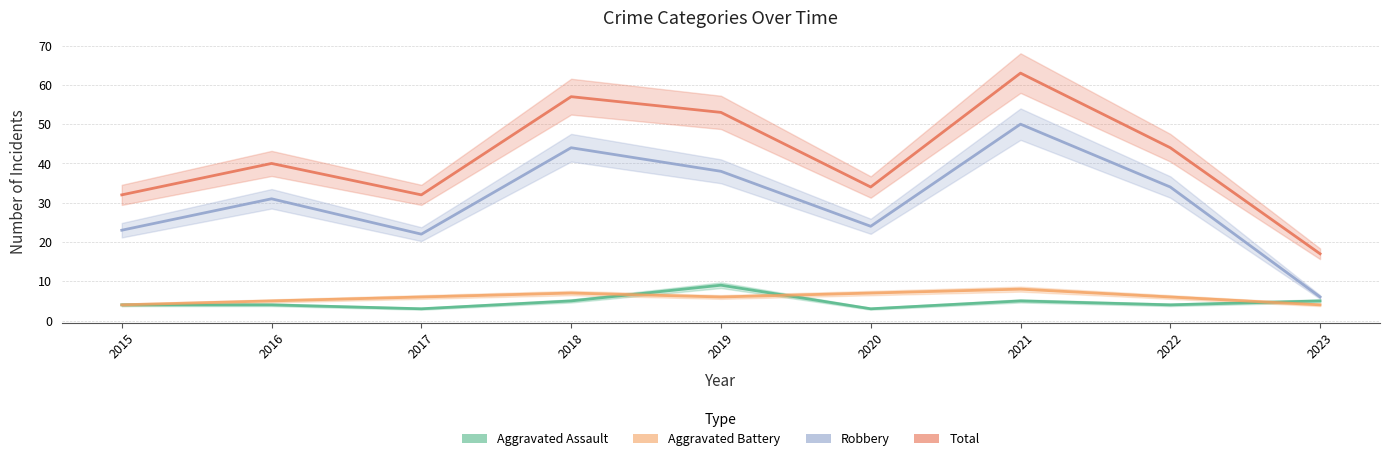

Reading left to right, transcribe all the data shown in this chart.

Aggravated Assault: 2015=4	2016=4	2017=3	2018=5	2019=9	2020=3	2021=5	2022=4	2023=5
Aggravated Battery: 2015=4	2016=5	2017=6	2018=7	2019=6	2020=7	2021=8	2022=6	2023=4
Robbery: 2015=23	2016=31	2017=22	2018=44	2019=38	2020=24	2021=50	2022=34	2023=6
Total: 2015=32	2016=40	2017=32	2018=57	2019=53	2020=34	2021=63	2022=44	2023=17